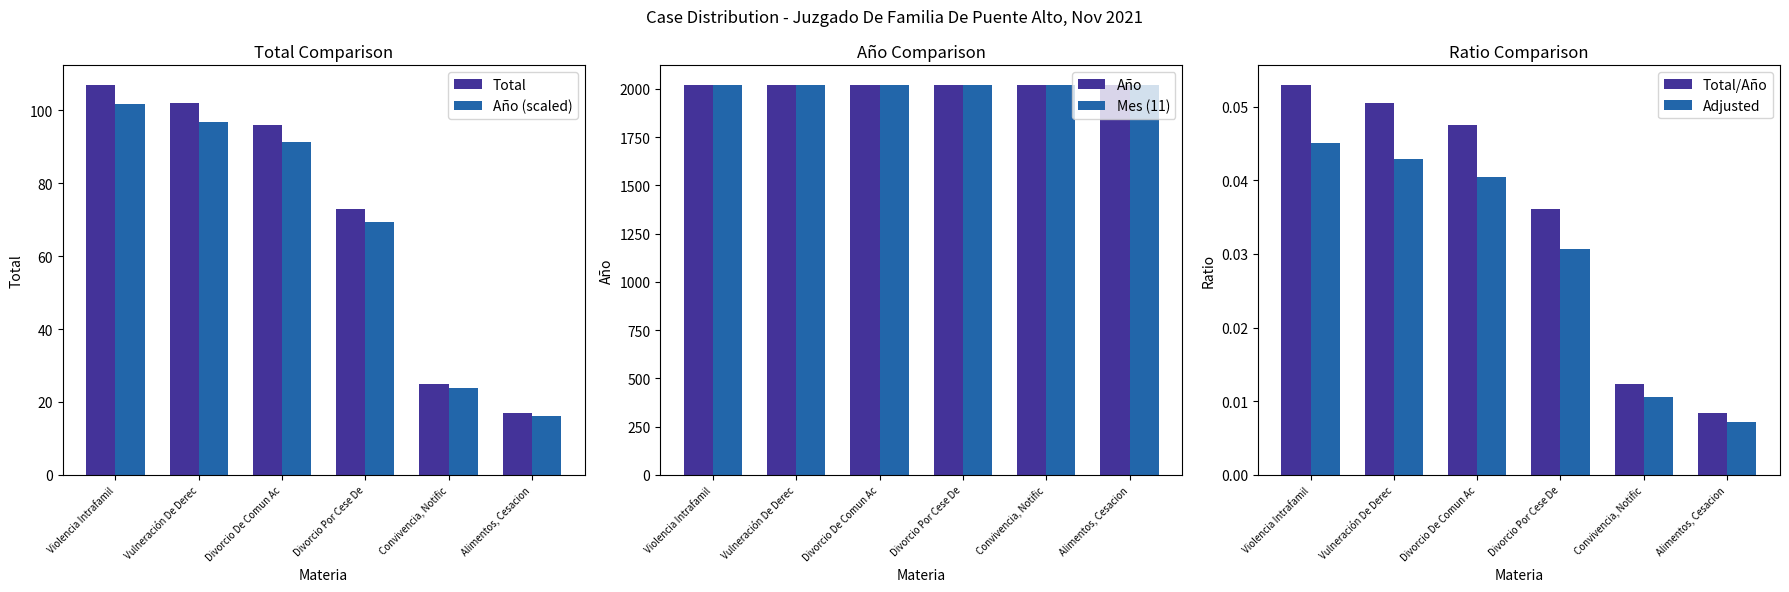

Is it true that Año (scaled) equals 32.2 at Divorcio De Comun Ac?

False